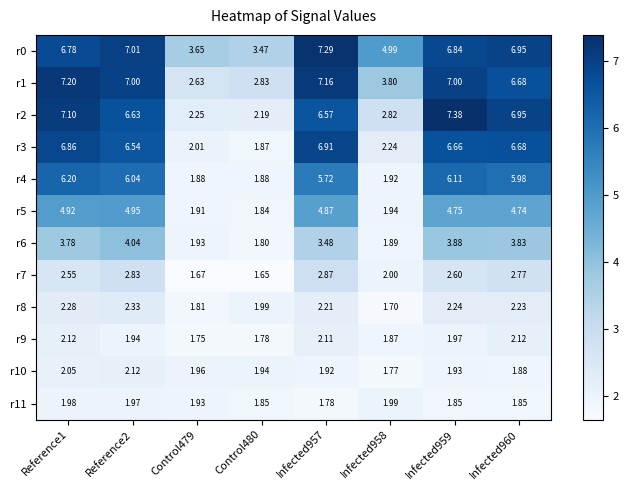

Is the value of r9 at Infected960 greater than the value of r1 at Control480?

No